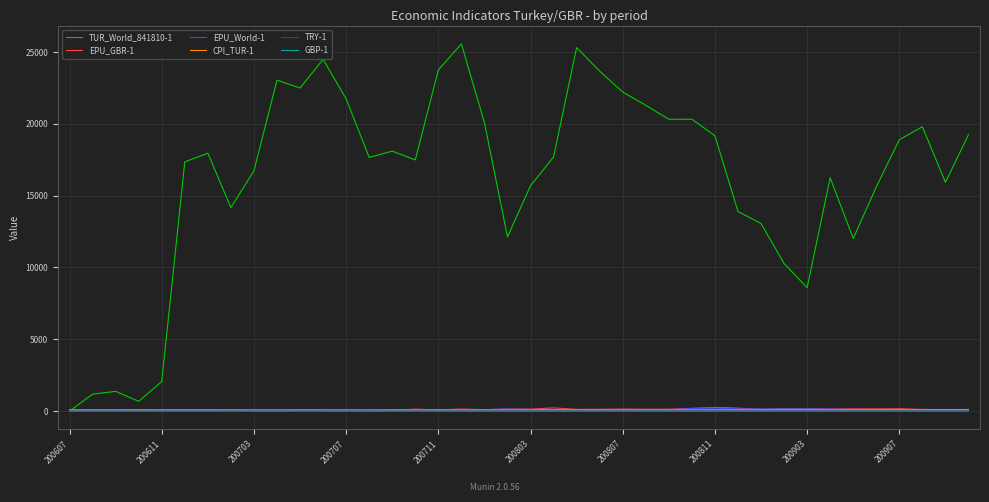

Which series has the largest range (max minus min)?

TUR_World_841810-1